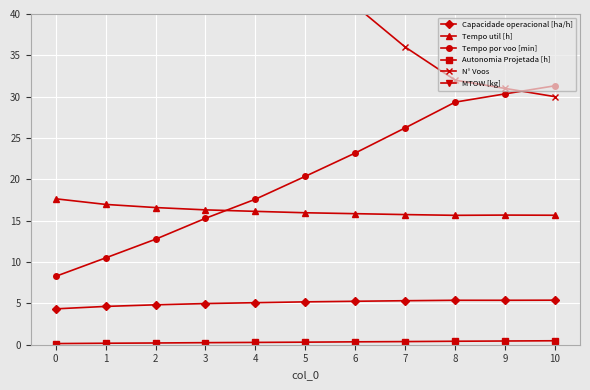

Does the chart display data point markers on the line(s)?

Yes